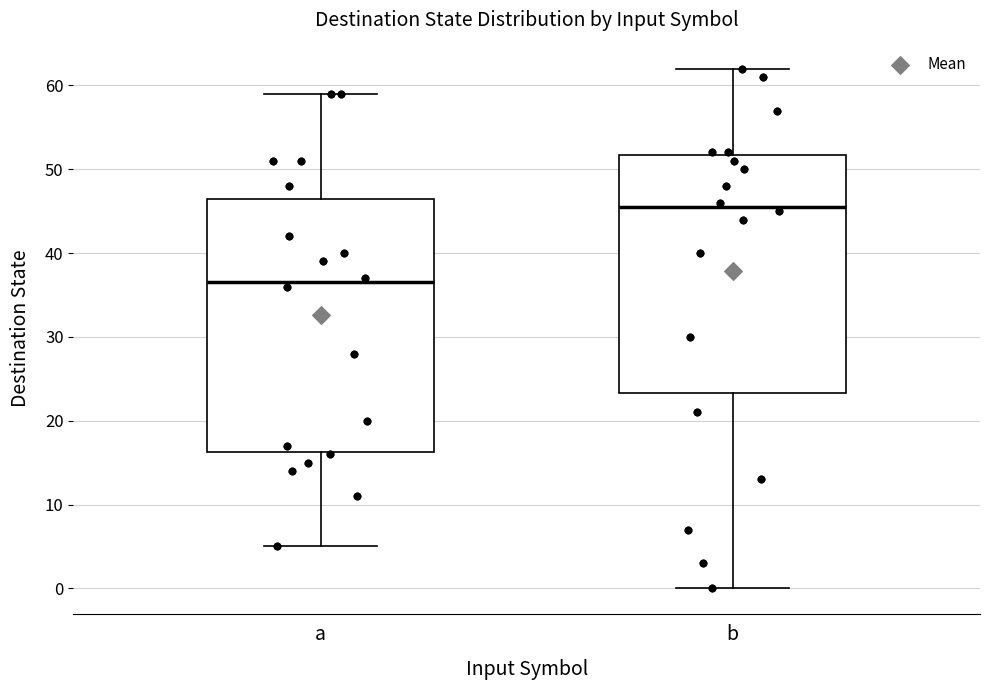

Which box is the tallest, from its lower edge to its upper edge?

a